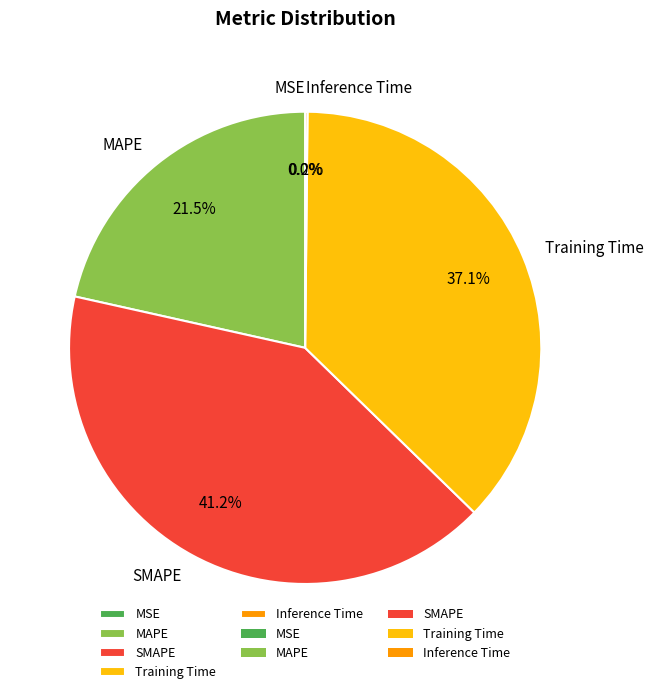

True or false: MAPE accounts for 14% of the total.

False